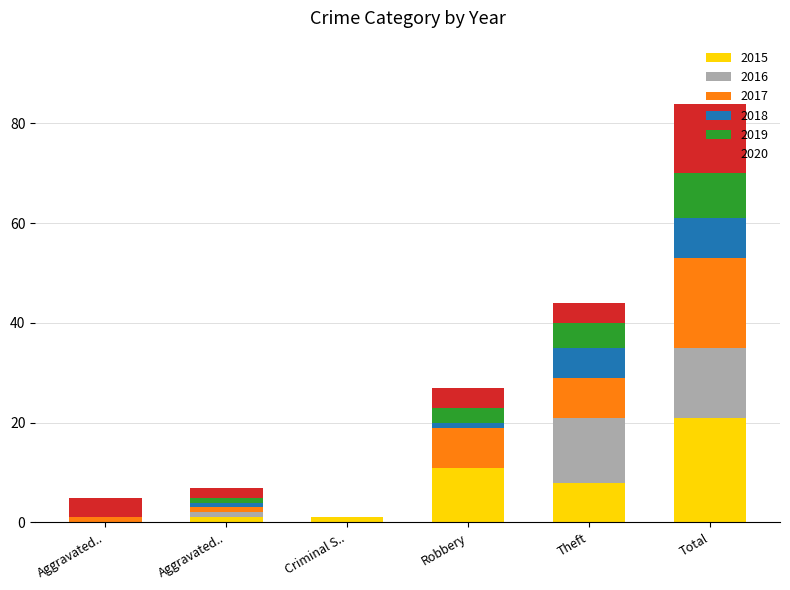

How many series are shown in this chart?

6